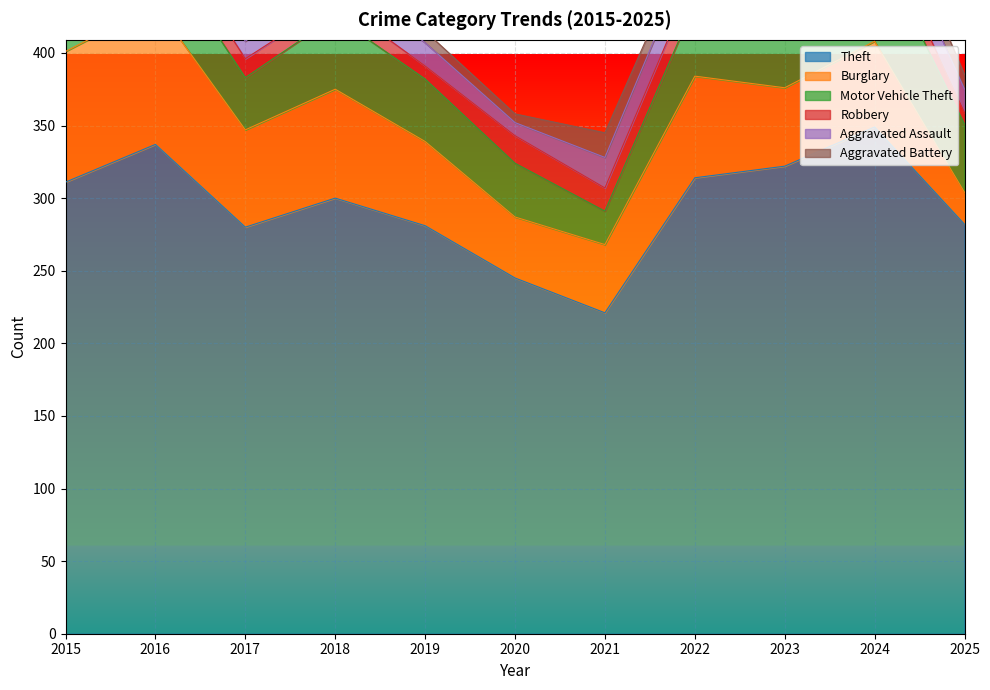

What are all the series names shown in the legend?

Theft, Burglary, Motor Vehicle Theft, Robbery, Aggravated Assault, Aggravated Battery